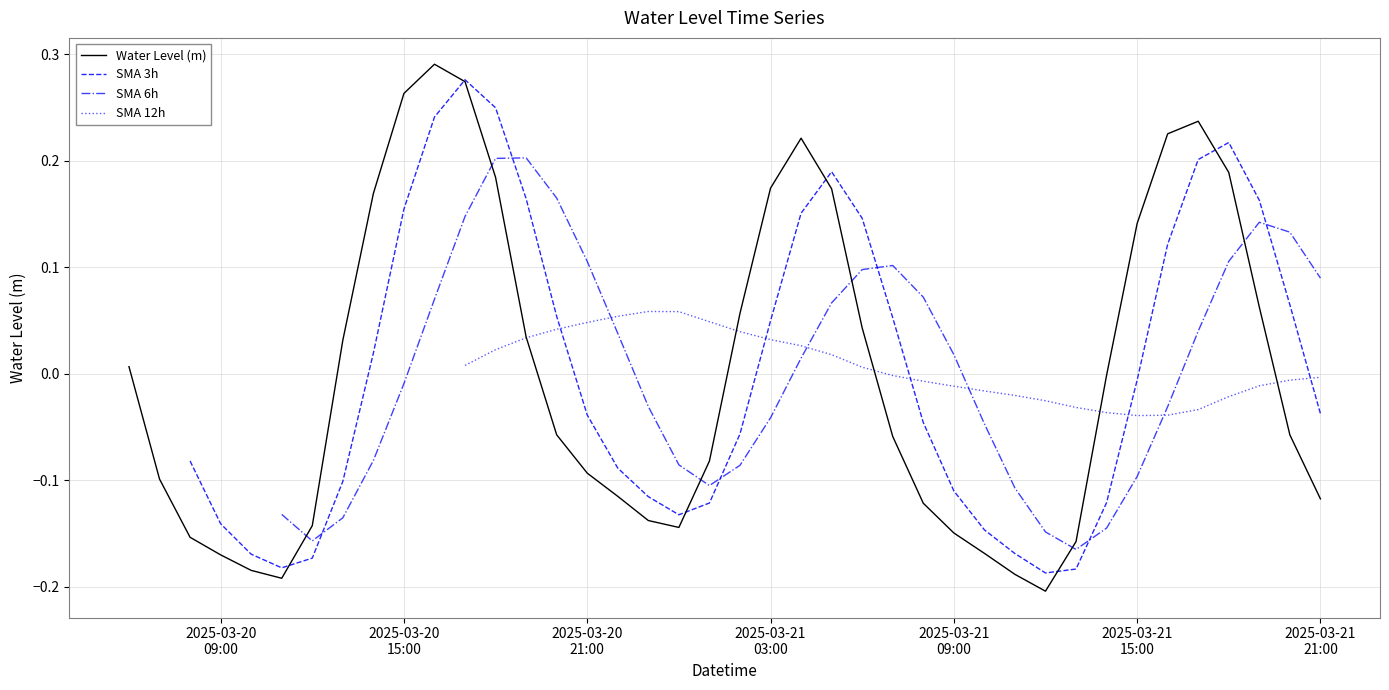

Which series has the widest spread of values?

Water Level (m)